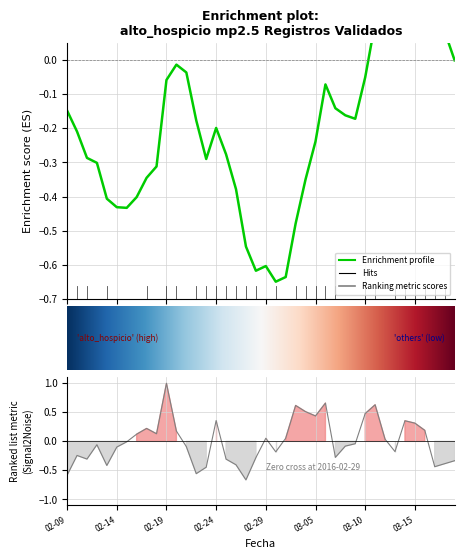

How many points are higher than both their immediate neighbors (excluding endpoints)?

10